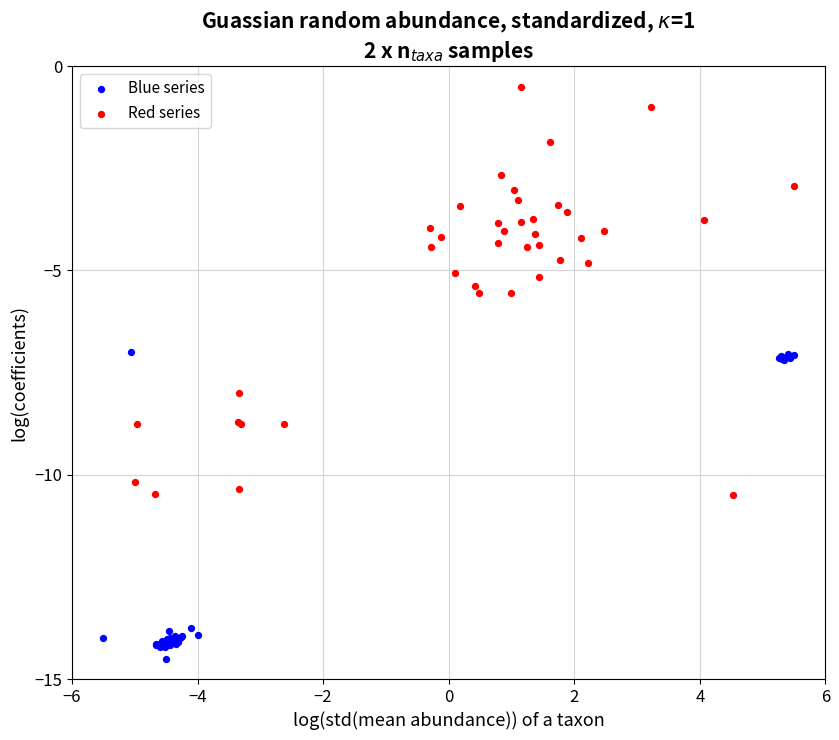

What are all the series names shown in the legend?

Blue series, Red series